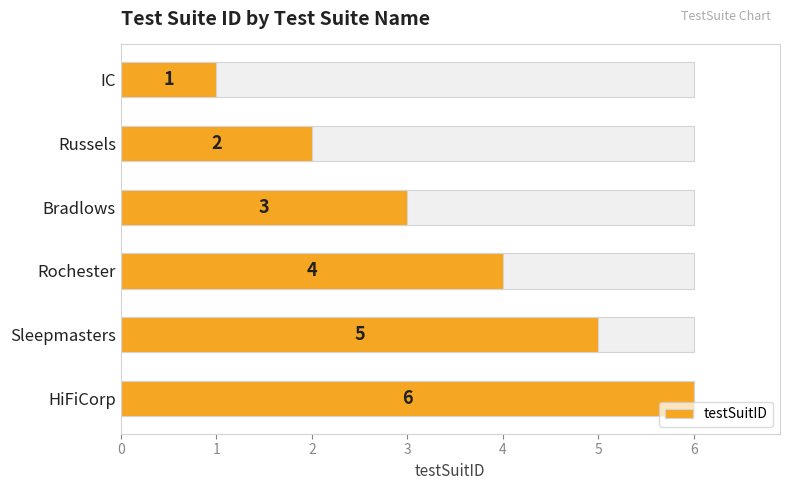

What is the smallest value displayed?

1